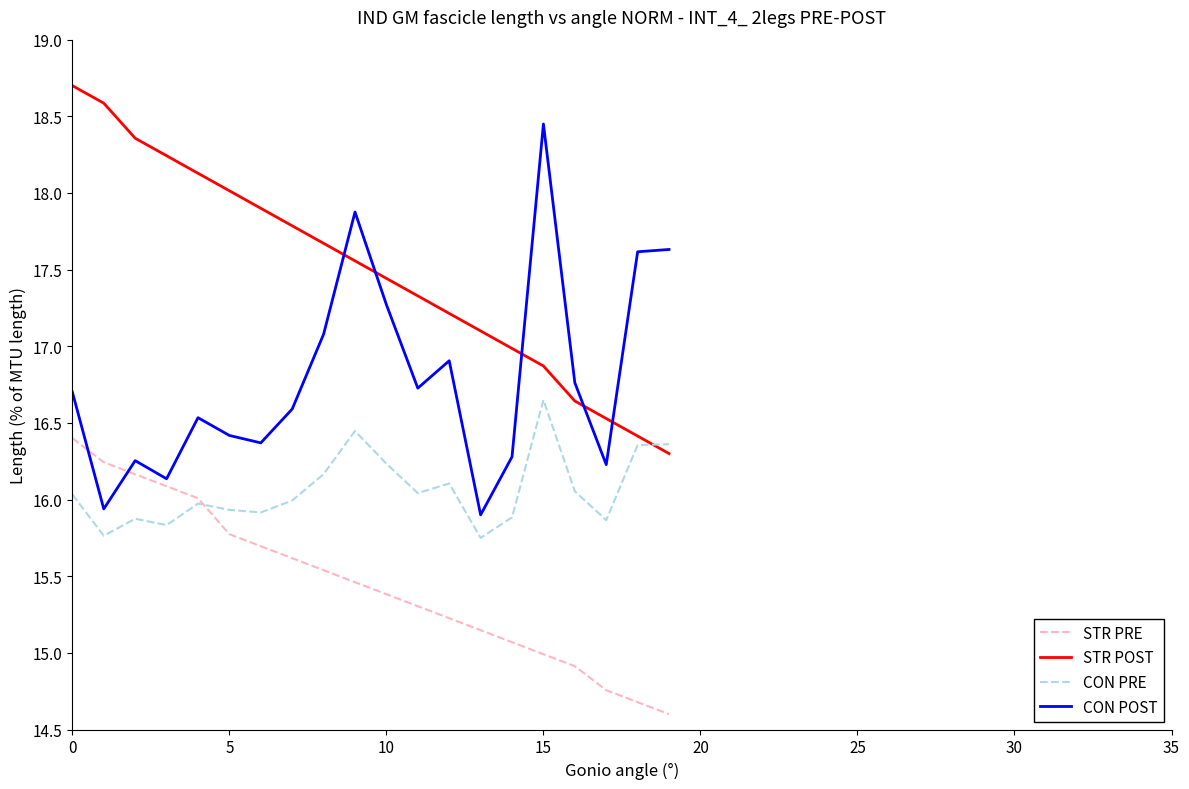

What is the lowest value of the STR PRE series?

14.6